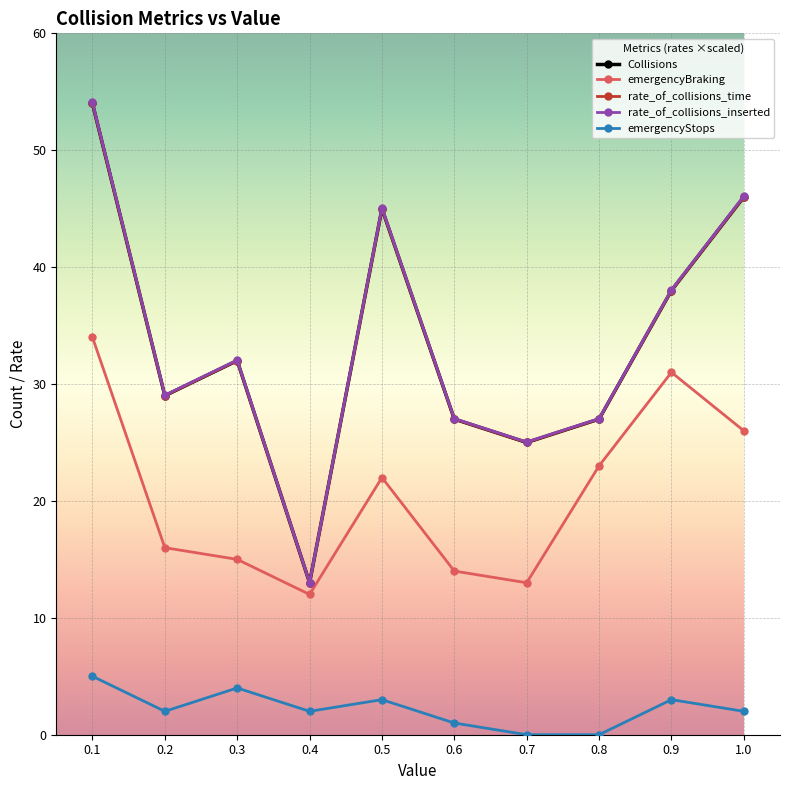

Reading left to right, list all the values displayed in this chart.

Collisions: 0.1=54.0	0.2=29.0	0.3=32.0	0.4=13.0	0.5=45.0	0.6=27.0	0.7=25.0	0.8=27.0	0.9=38.0	1.0=46.0
emergencyBraking: 0.1=34.0	0.2=16.0	0.3=15.0	0.4=12.0	0.5=22.0	0.6=14.0	0.7=13.0	0.8=23.0	0.9=31.0	1.0=26.0
rate_of_collisions_time: 0.1=54.0	0.2=29.0	0.3=32.0	0.4=13.0	0.5=45.0	0.6=27.0	0.7=25.0	0.8=27.0	0.9=38.0	1.0=46.0
rate_of_collisions_inserted: 0.1=54.1	0.2=29.0	0.3=32.1	0.4=13.0	0.5=45.1	0.6=27.0	0.7=25.0	0.8=27.0	0.9=38.1	1.0=46.1
emergencyStops: 0.1=5.0	0.2=2.0	0.3=4.0	0.4=2.0	0.5=3.0	0.6=1.0	0.7=0.0	0.8=0.0	0.9=3.0	1.0=2.0